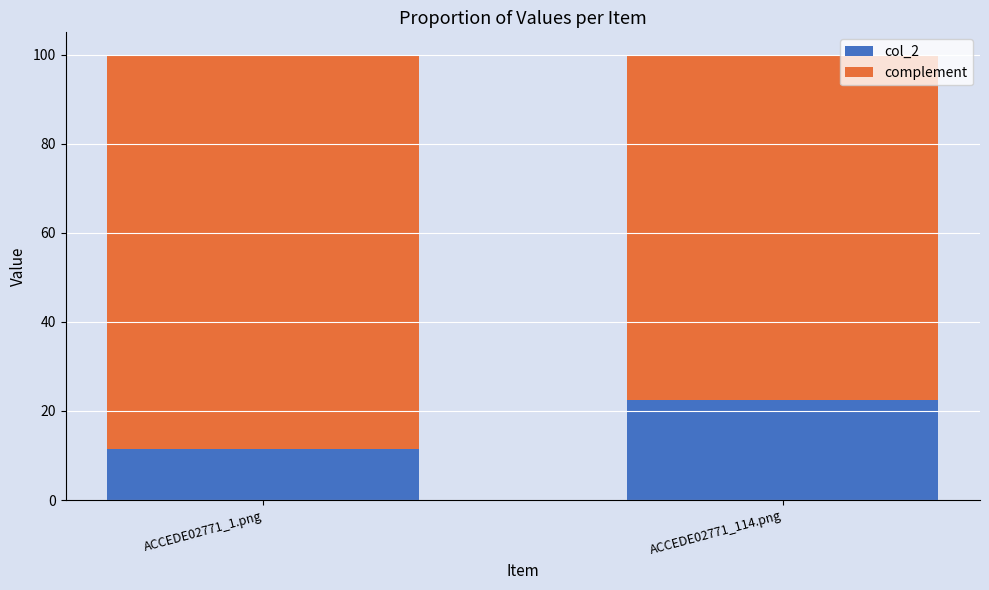

Is it true that col_2 equals 0.2 at ACCEDE02771_114.png?

True